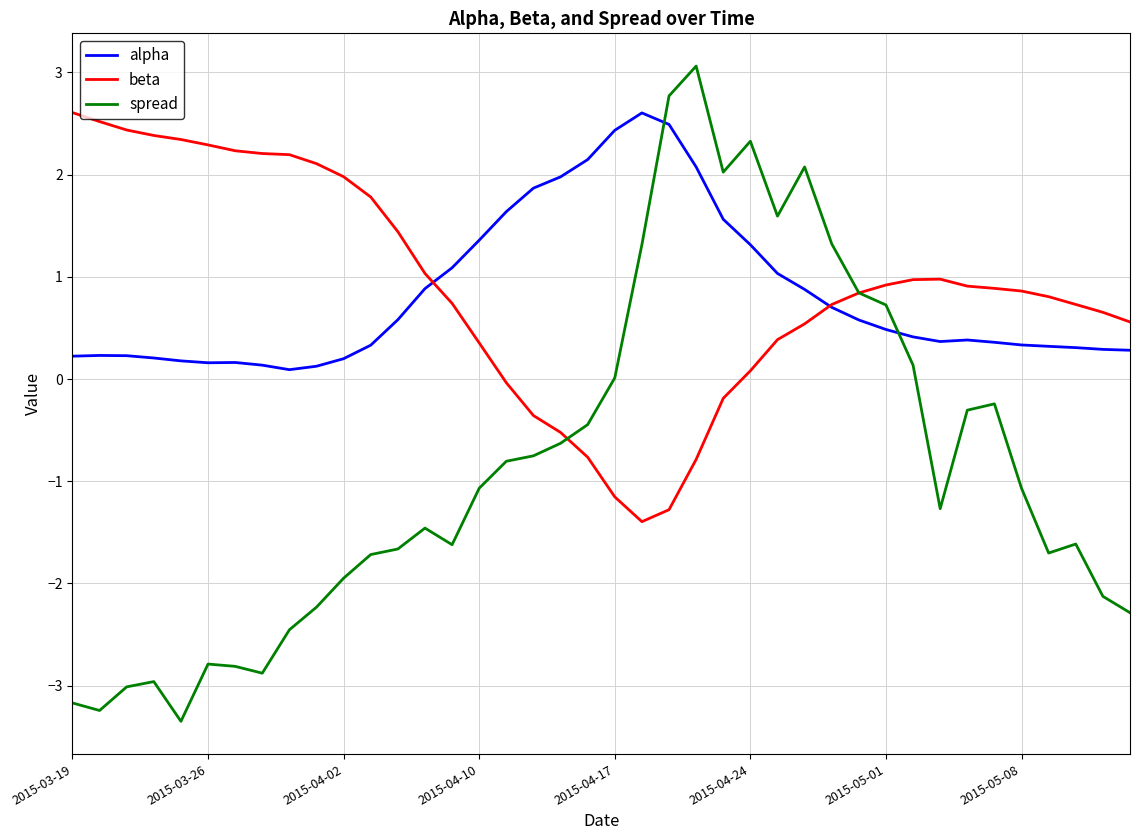

Which series has the widest spread of values?

spread